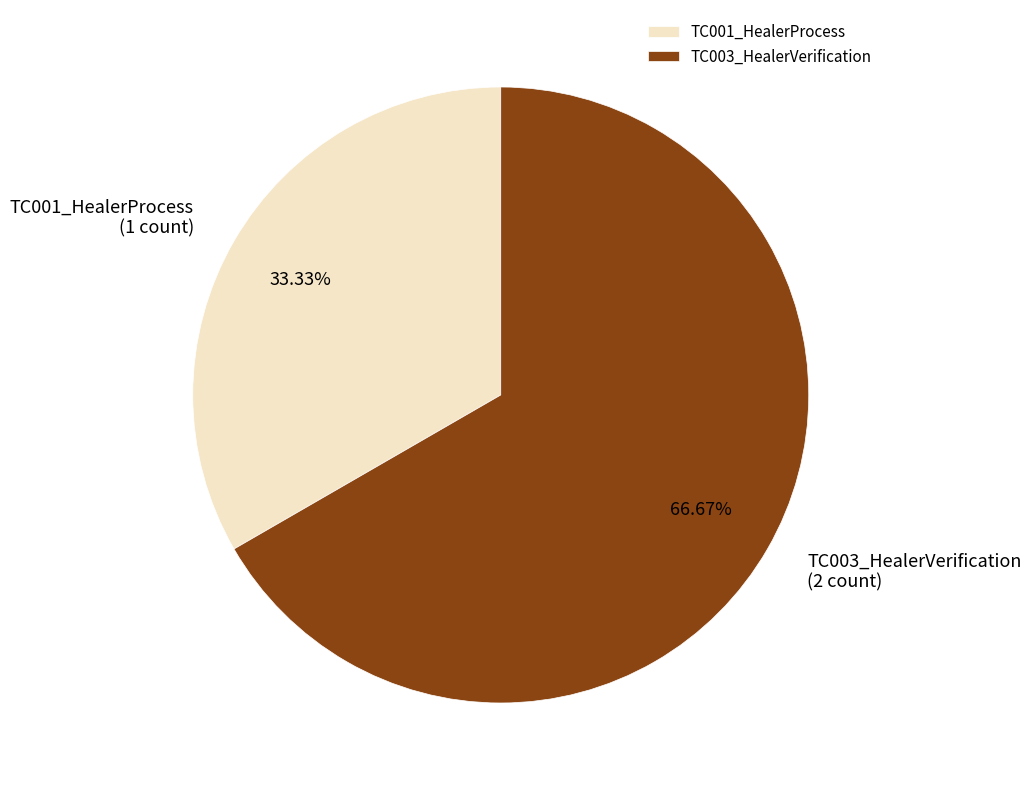

How much of the chart is everything except TC003_HealerVerification?

33.3%